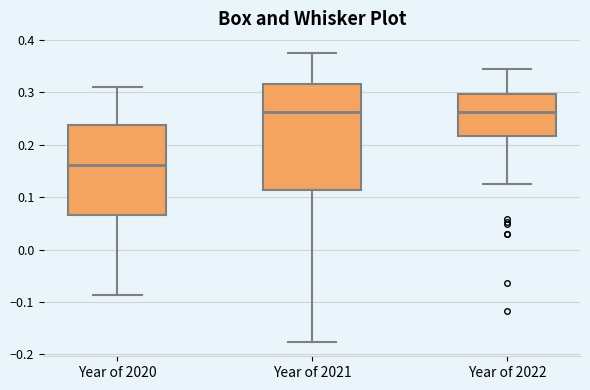

Where does the median line of the box for Year of 2020 sit on the y-axis? The values are not printed on the chart, so give them approximately, as read against the axis.

0.16